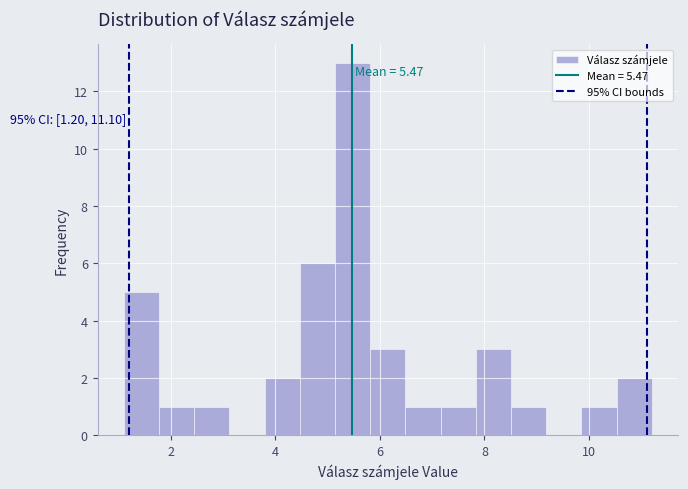

Read against the x-axis, roughly where is the centre of the tallest bar?

5.4